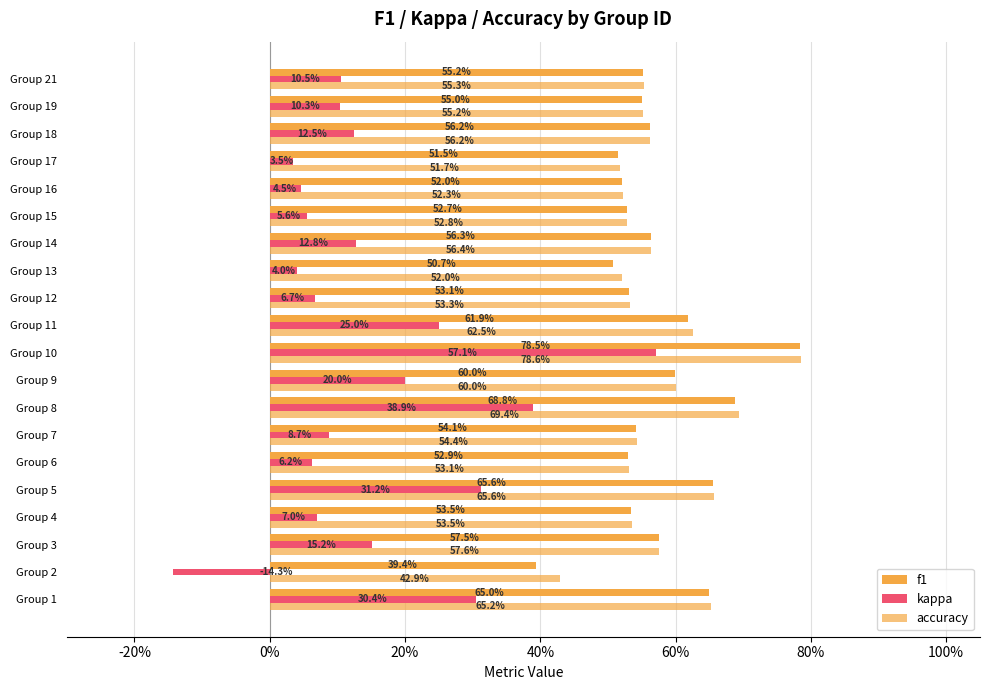

What is the value of the f1 bar at the 19th from the left?

0.5